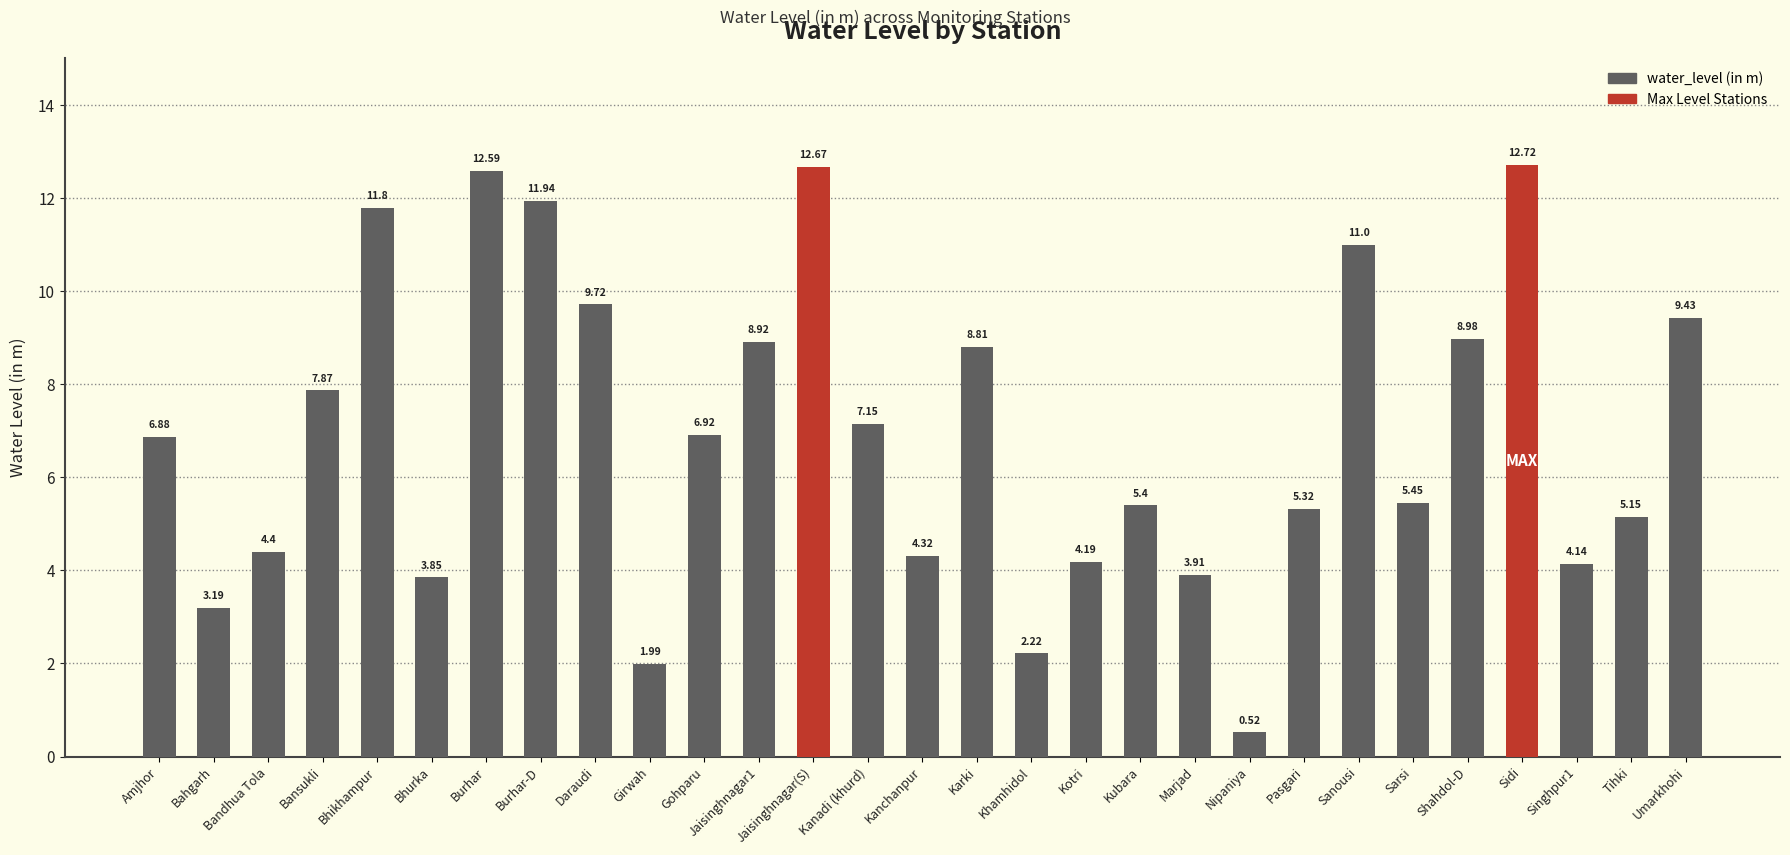

What is the value of the 3rd bar from the left?

4.4